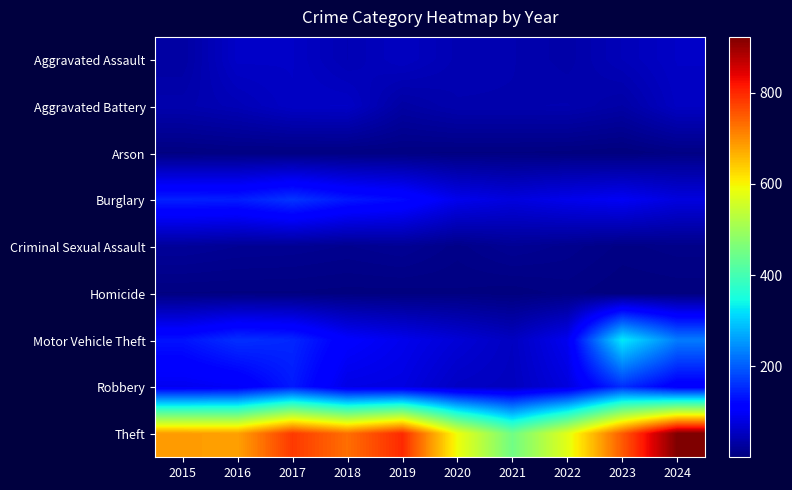

Rank the series at 2015 from lowest to highest value.

Arson, Homicide, Criminal Sexual Assault, Aggravated Assault, Aggravated Battery, Robbery, Motor Vehicle Theft, Burglary, Theft